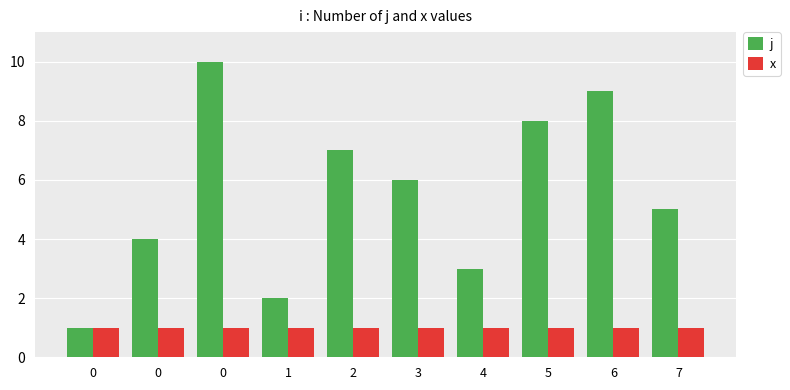

What are all the series names shown in the legend?

j, x